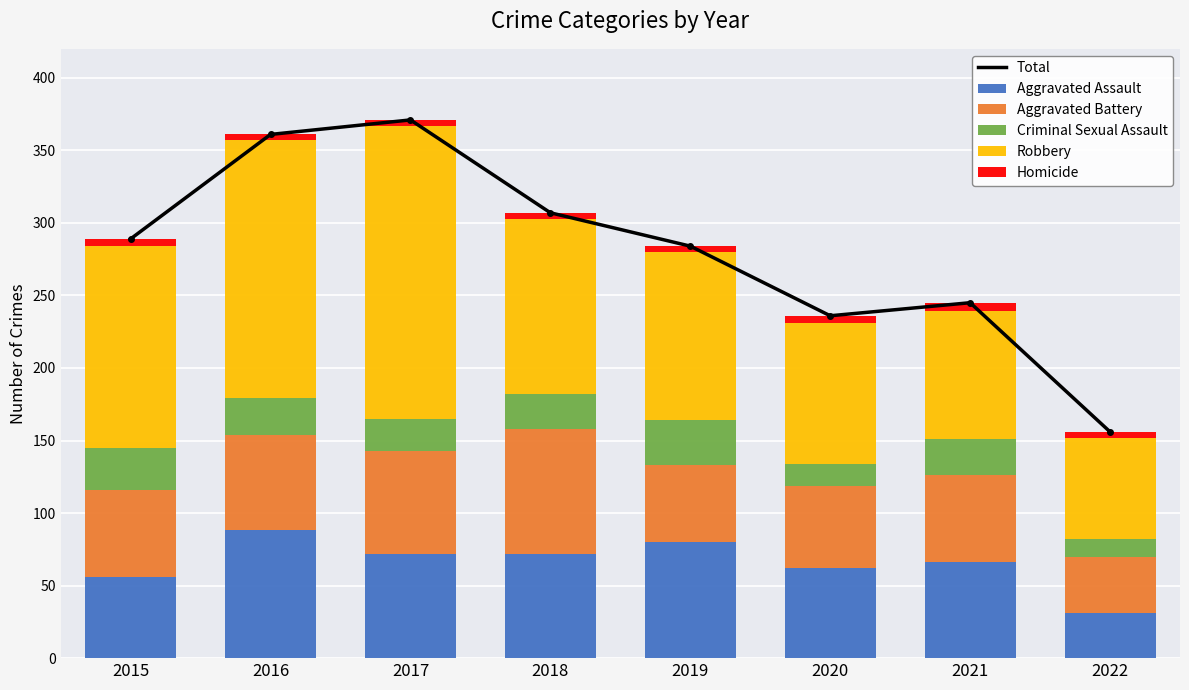

Between 2016 and 2017, which is larger?

2017